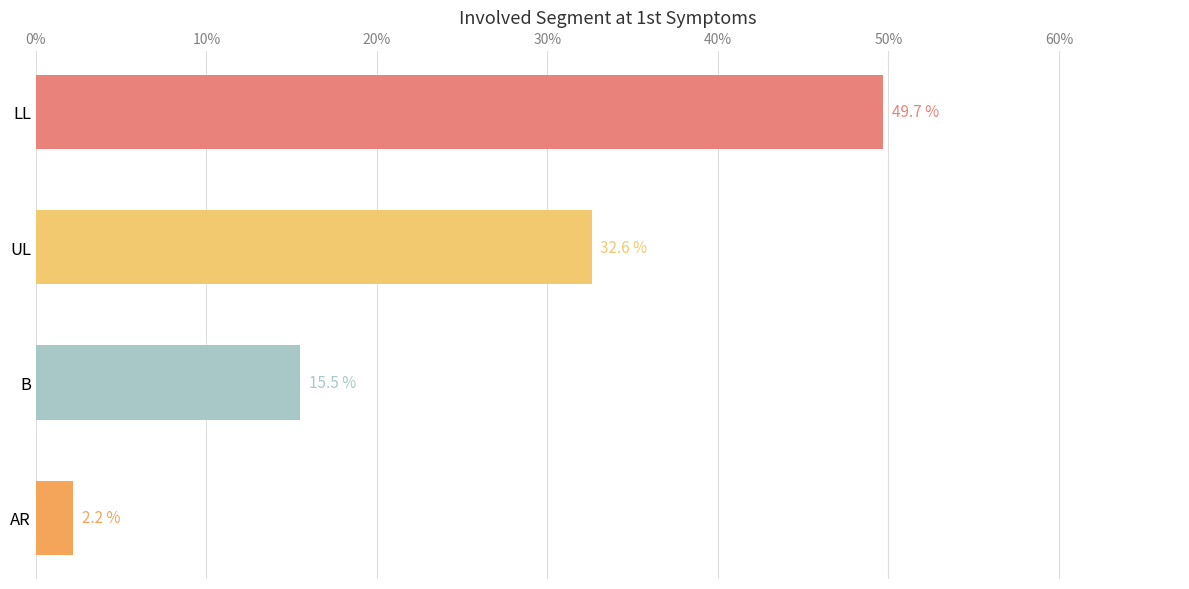

What position from the top is B?

3